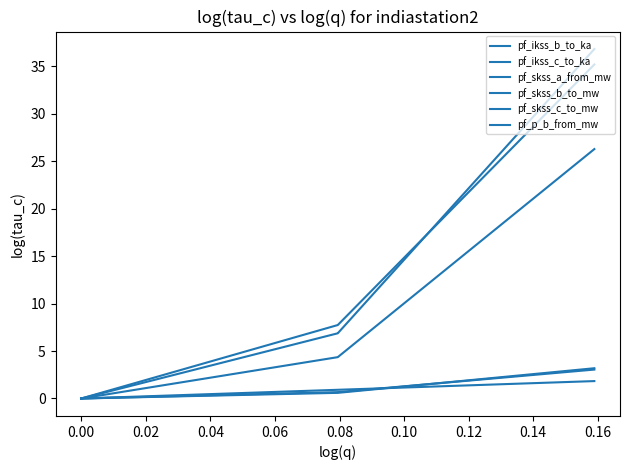

The pf_ikss_c_to_ka series shows 0.9 at 0.02. True or false?

False